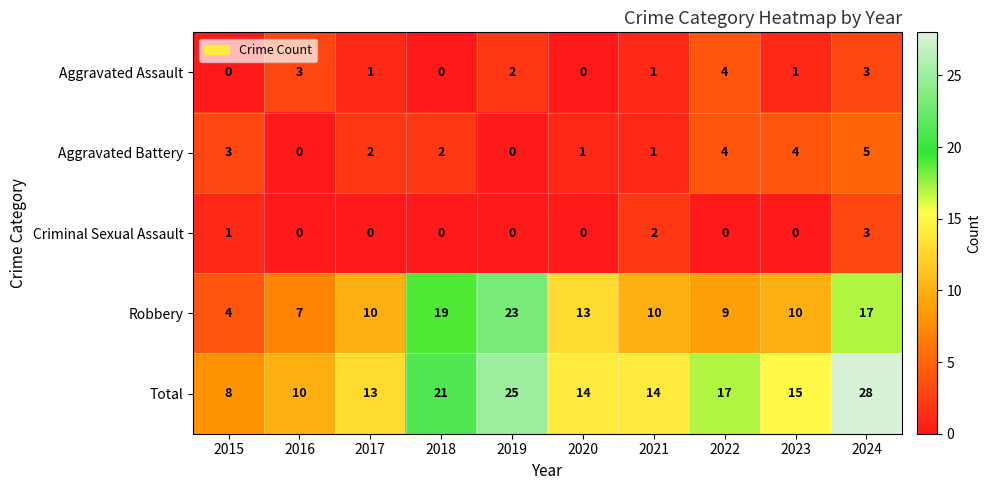

What is the difference between the highest and lowest values at 2015?

8